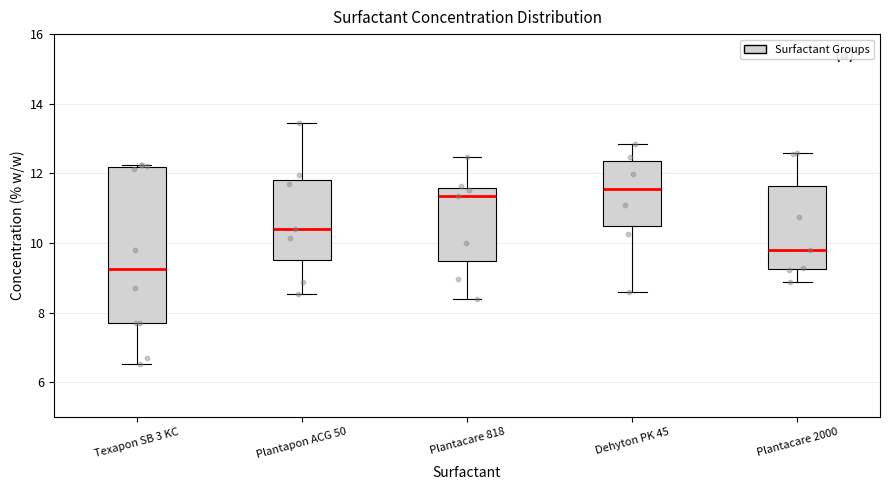

Reading left to right, transcribe this box plot: for each box, give where its median line is, the range the box spans, and where its two whiskers end, as read against the y-axis. The values are not printed on the chart, so give them approximately, as read against the axis.

Texapon SB 3 KC: median 9.2, box 7.6 to 12.2, whiskers 6.6 to 12.2 (just above the box's upper edge)
Plantapon ACG 50: median 10.4, box 9.6 to 11.8, whiskers 8.6 to 13.4
Plantacare 818: median 11.4, box 9.4 to 11.6, whiskers 8.4 to 12.4
Dehyton PK 45: median 11.6, box 10.4 to 12.4, whiskers 8.6 to 12.8
Plantacare 2000: median 9.8, box 9.2 to 11.6, whiskers 8.8 to 12.6